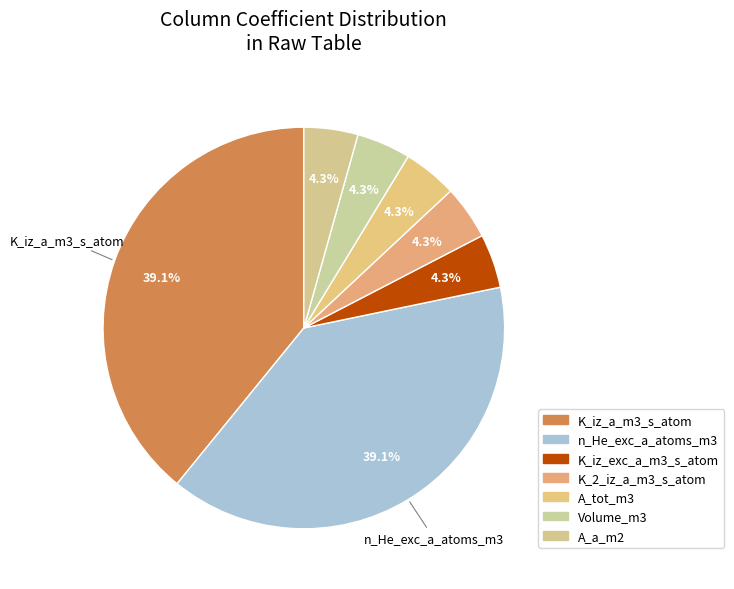

To the nearest percent, what portion does K_iz_a_m3_s_atom represent?

39%